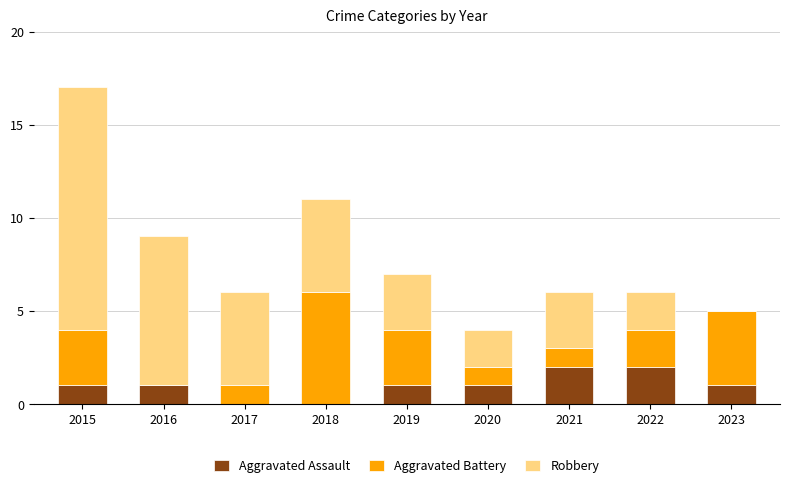

What is the total value across all series at 2021?

6